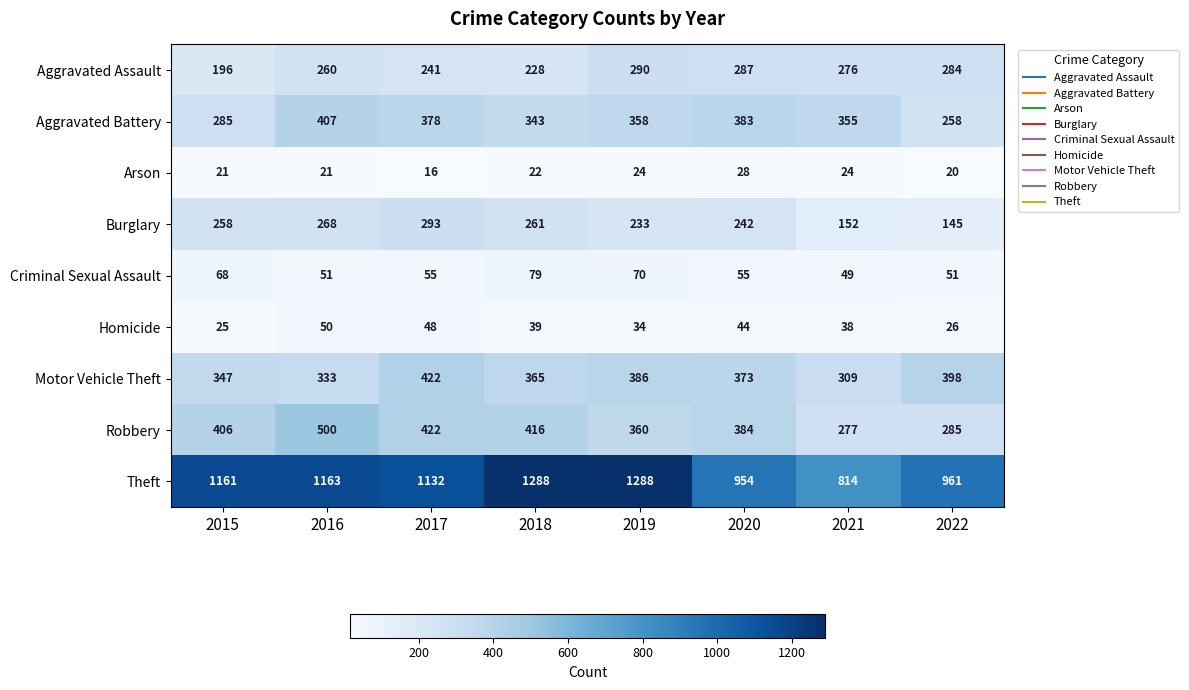

Which series has the largest range (max minus min)?

Theft